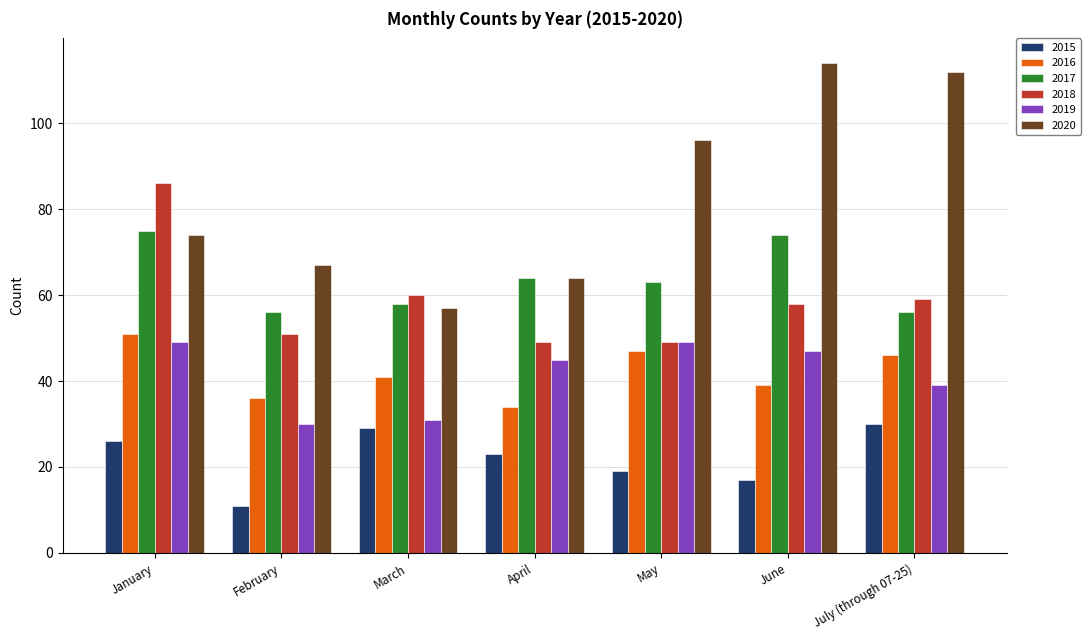

At which category is the sum across all series the highest?

January